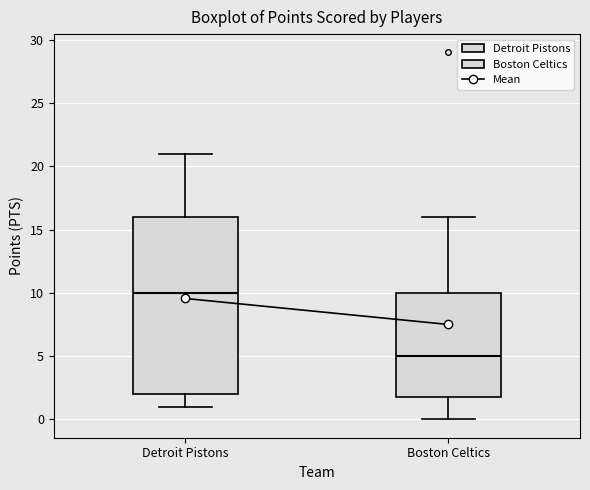

Where is the lower edge of the box for Boston Celtics on the y-axis? The values are not printed on the chart, so give them approximately, as read against the axis.

2